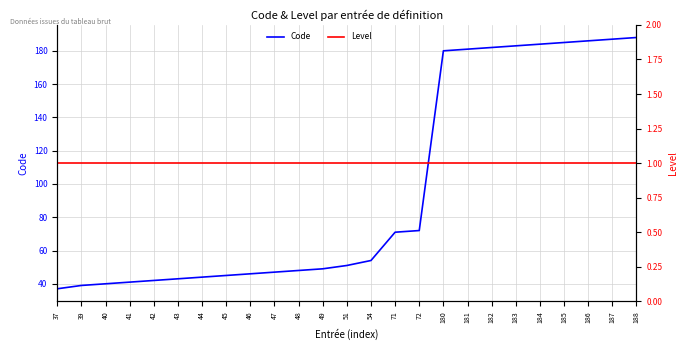

Is the value of Level at 49 greater than the value of Code at 181?

No